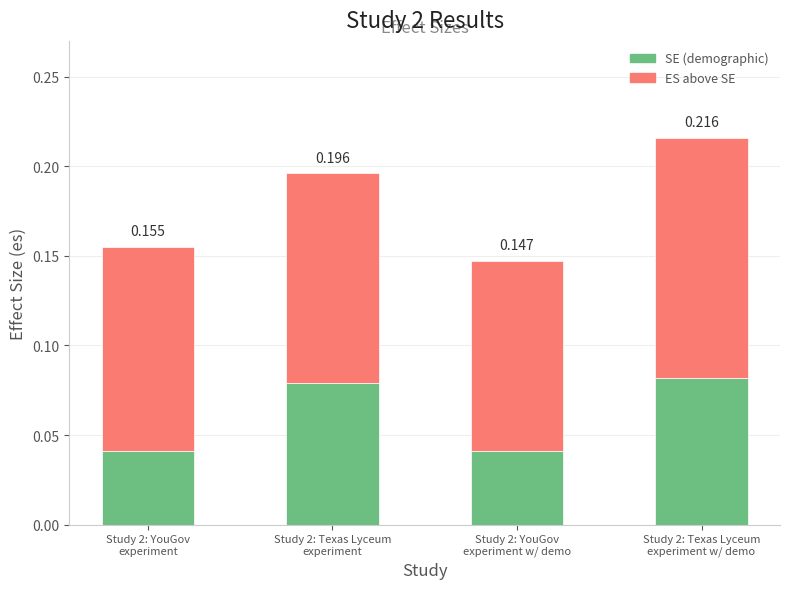

Count the ES above SE values in the range 0 to 1.

4